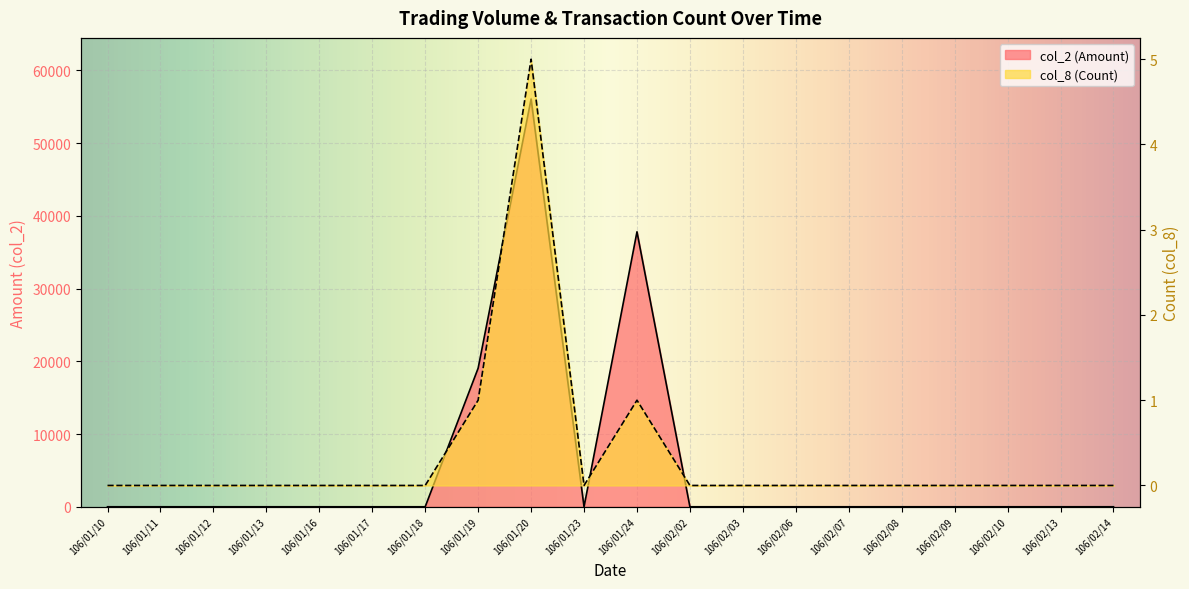

How many distinct data groups are displayed?

2